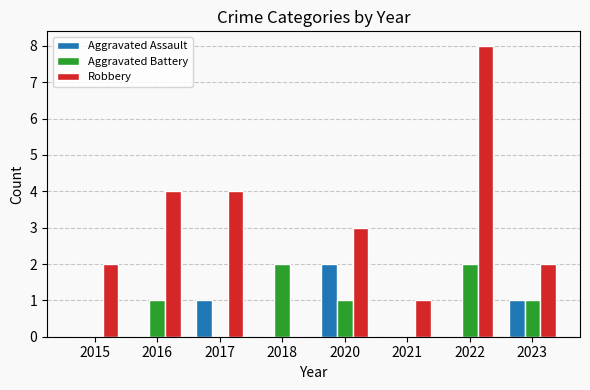

The Aggravated Battery series shows 1 at 2020. True or false?

True